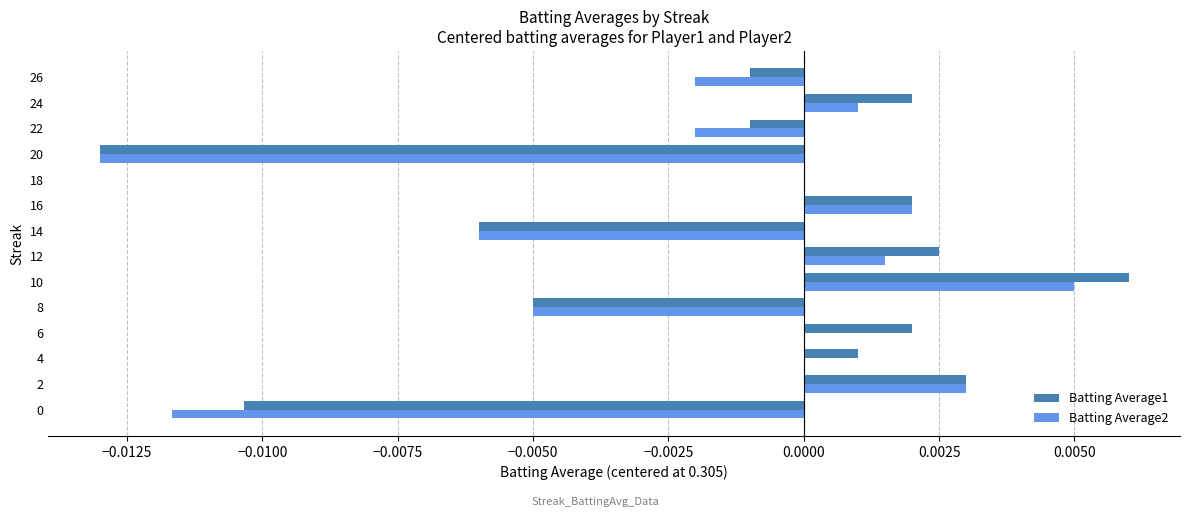

Between 10 and 14, which series saw the biggest shift?

Batting Average1